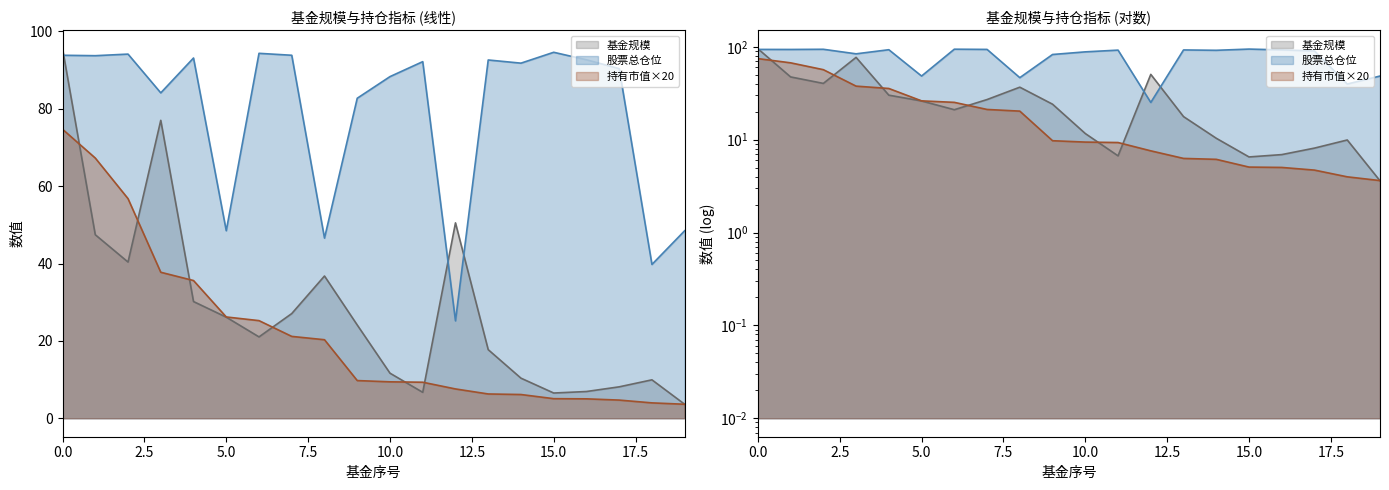

At which label is 持有市值(亿元) closest to 39?

3